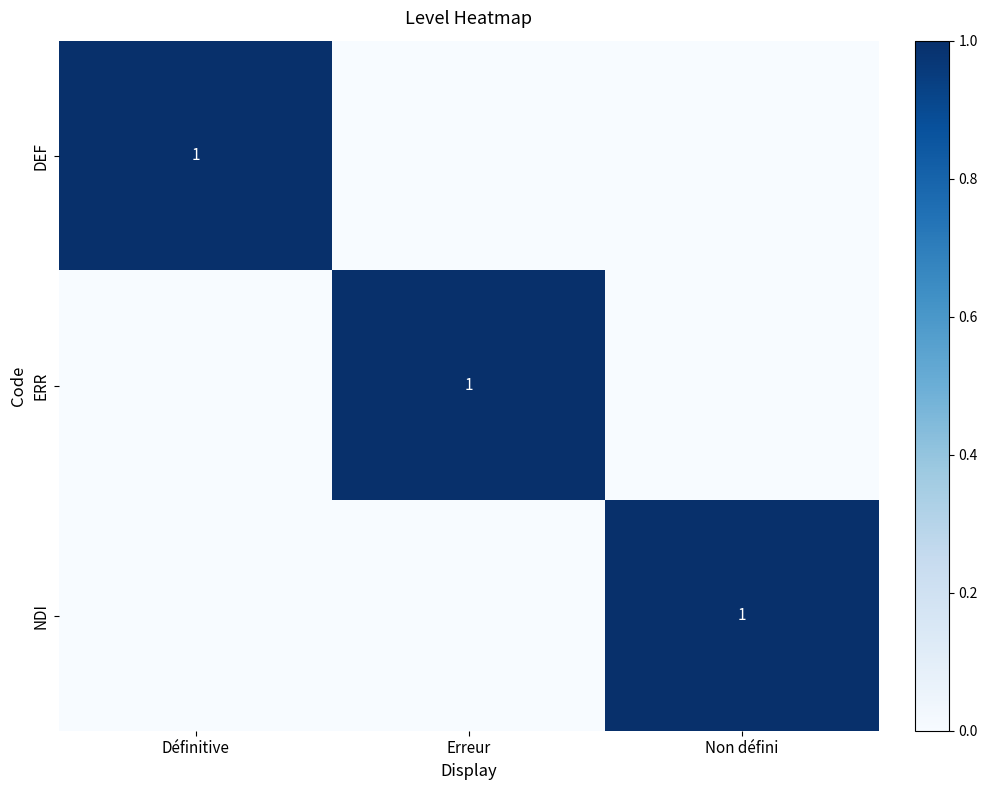

The NDI series shows 1 at Non défini. True or false?

True